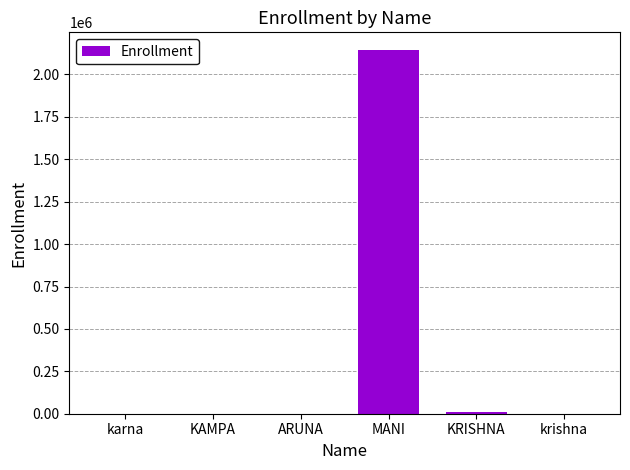

What is the greatest value displayed?

2141335